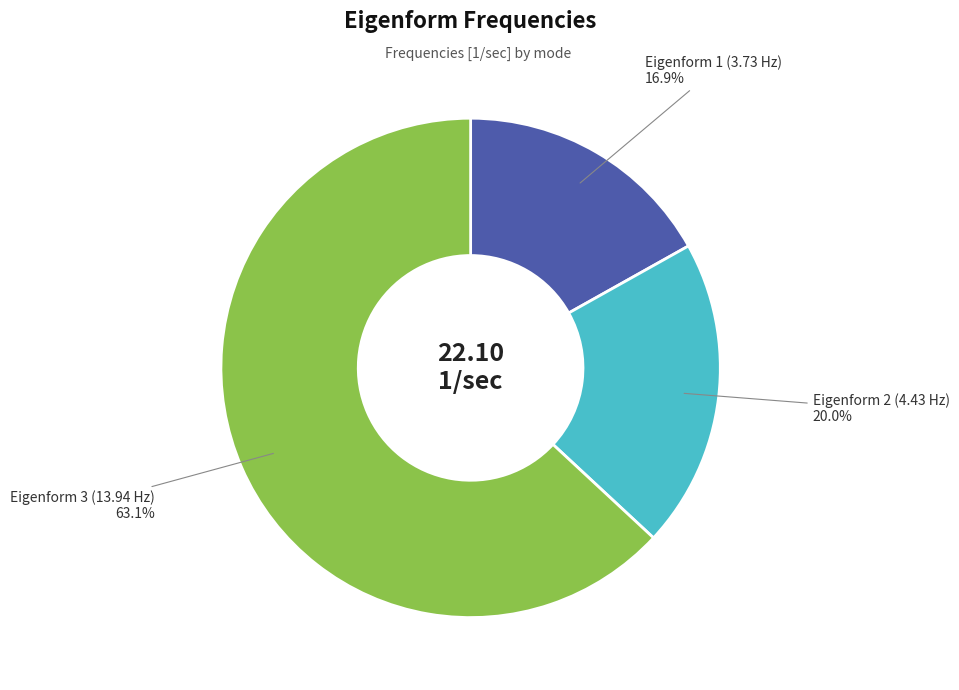

To the nearest percent, what portion does Eigenform 1 (3.73 Hz) represent?

17%